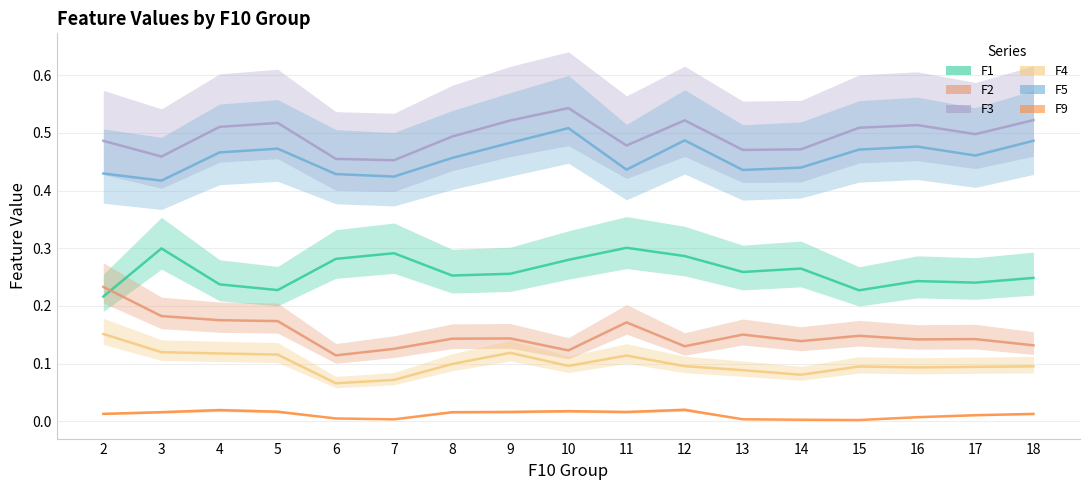

At which category is the sum across all series the highest?

10